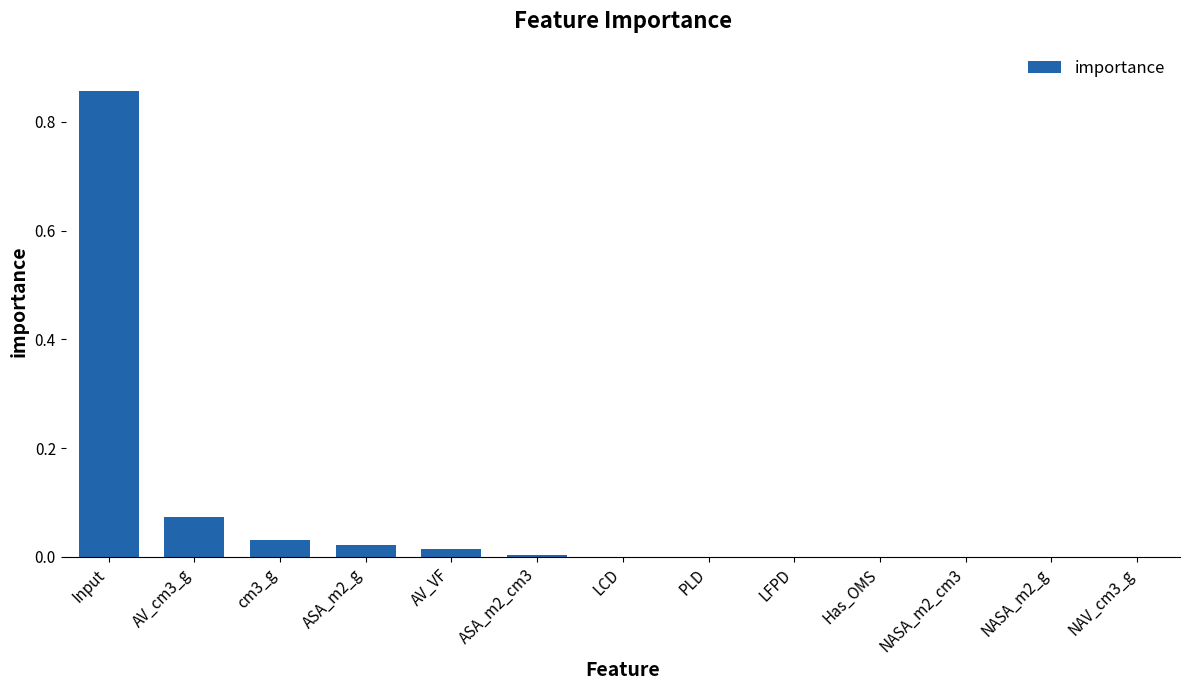

What is the sum of all values?

1.0